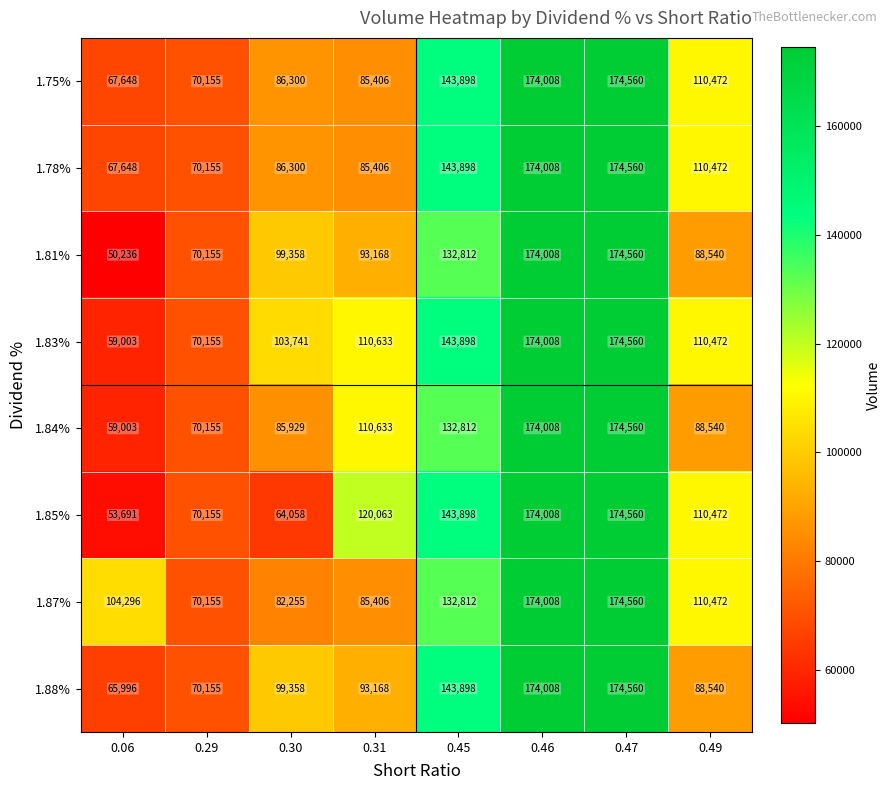

Read the 1.88% value at 0.31.

93168